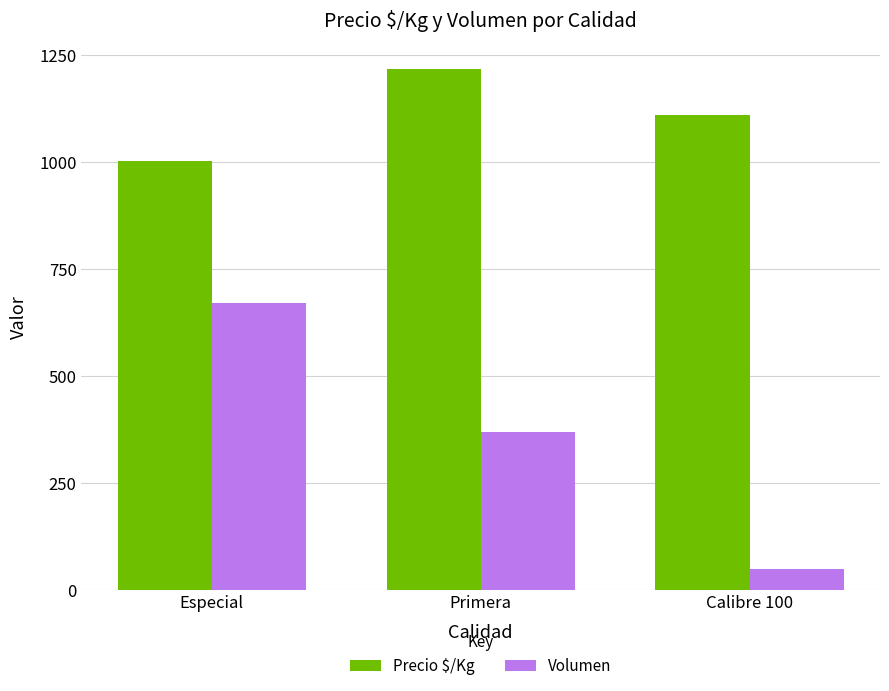

At which label does Precio $/Kg first exceed 1111?

Primera